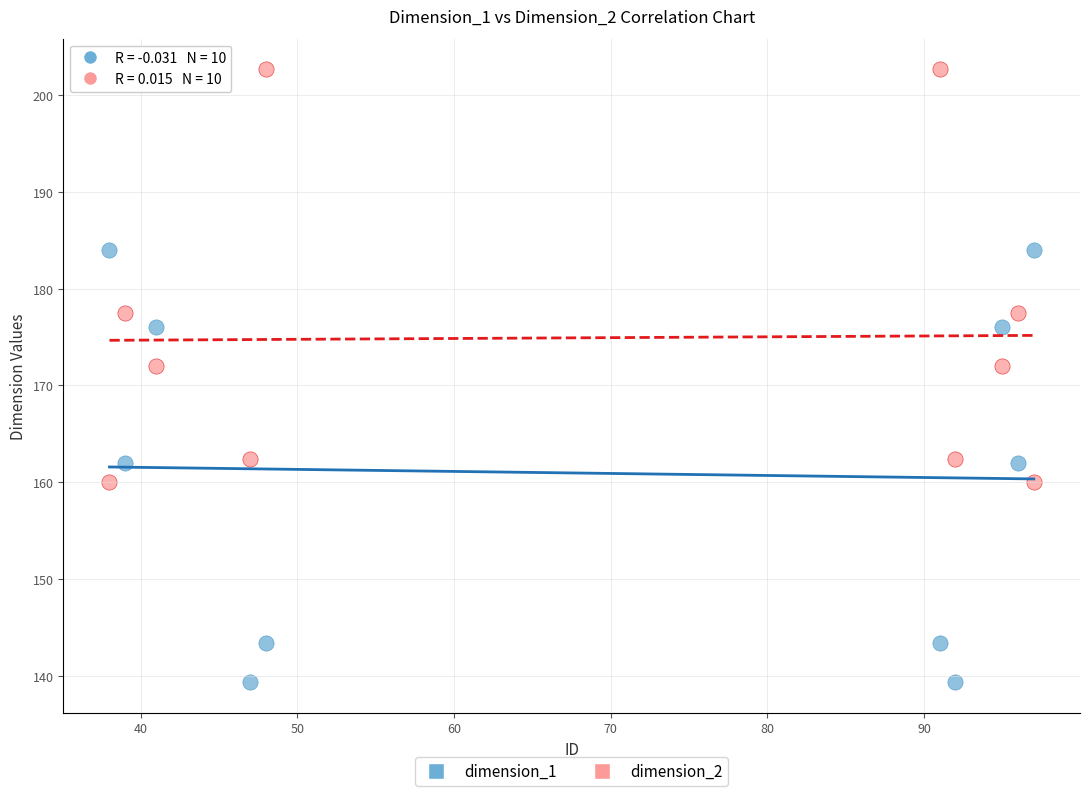

Which series reaches the maximum Y coordinate?

dimension_2